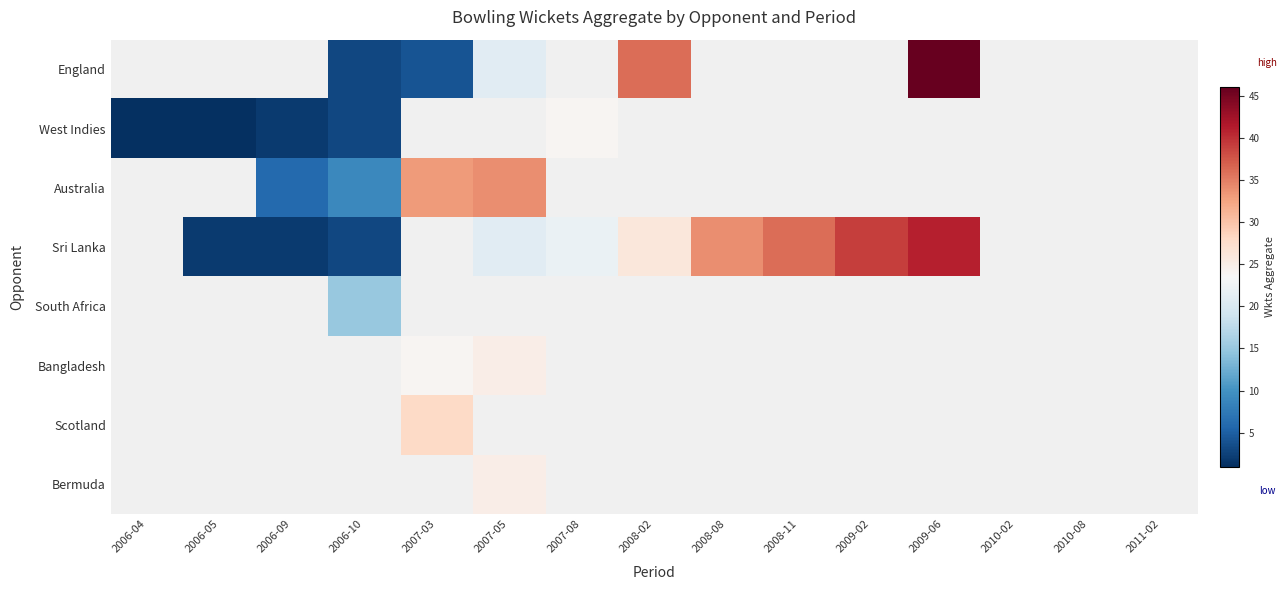

How many positive values does the England series have?

5